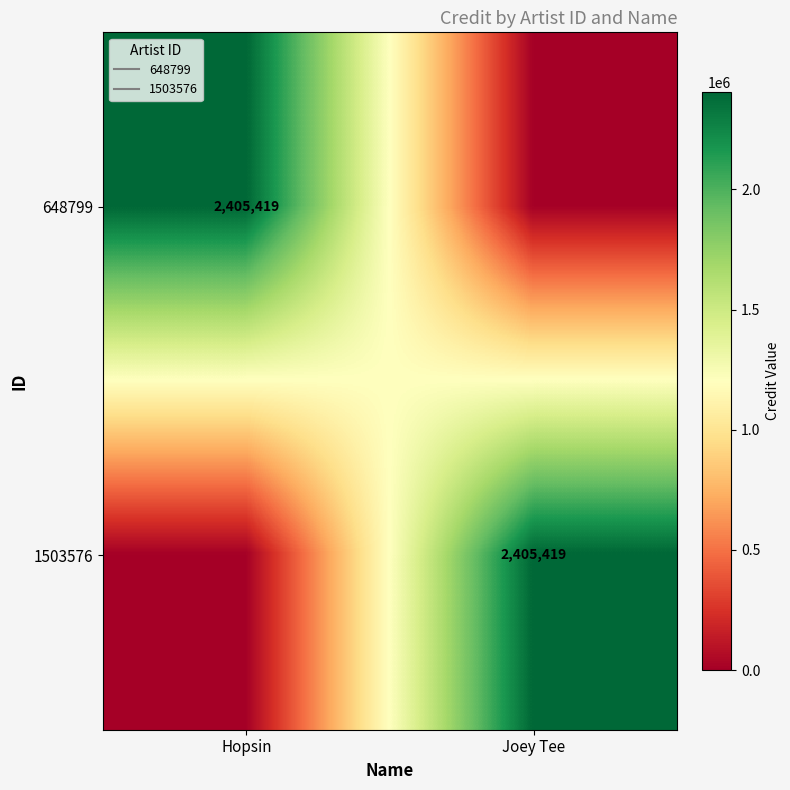

True or false: 1503576 has a value of -1569544 at Hopsin.

False